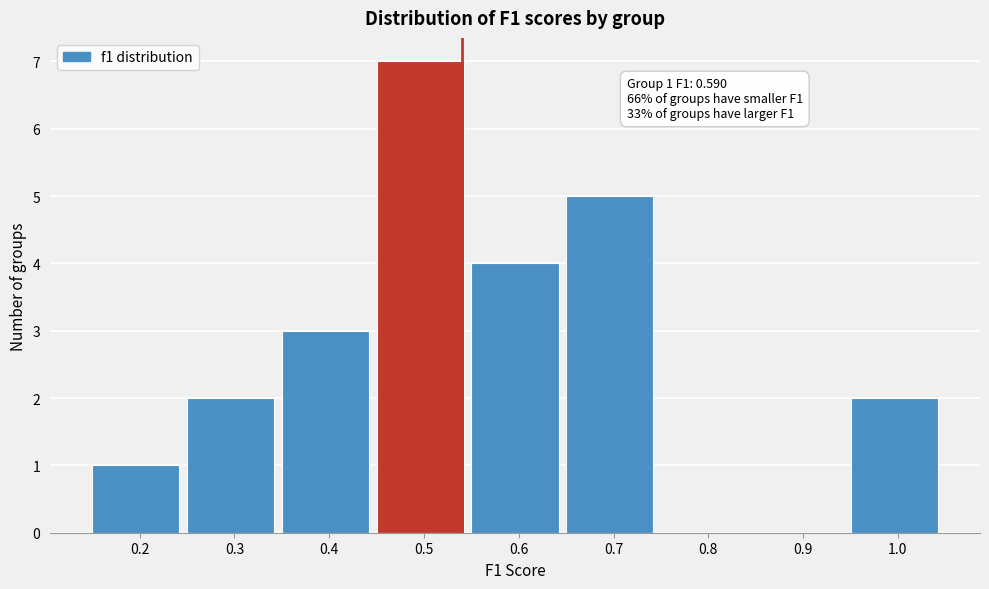

Reading left to right, what are all the values shown in this chart?

0.2=1	0.3=2	0.4=3	0.5=7	0.6=4	0.7=5	0.8=0	0.9=0	1.0=2